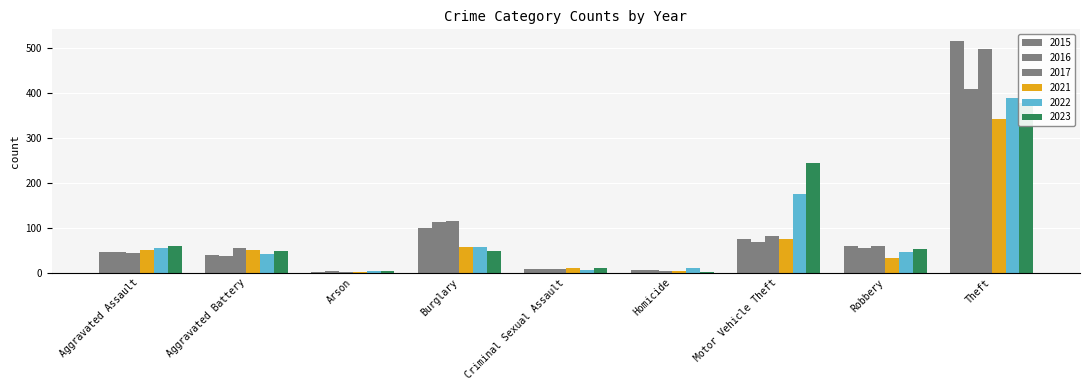

At how many categories does at least one series exceed 368?

1